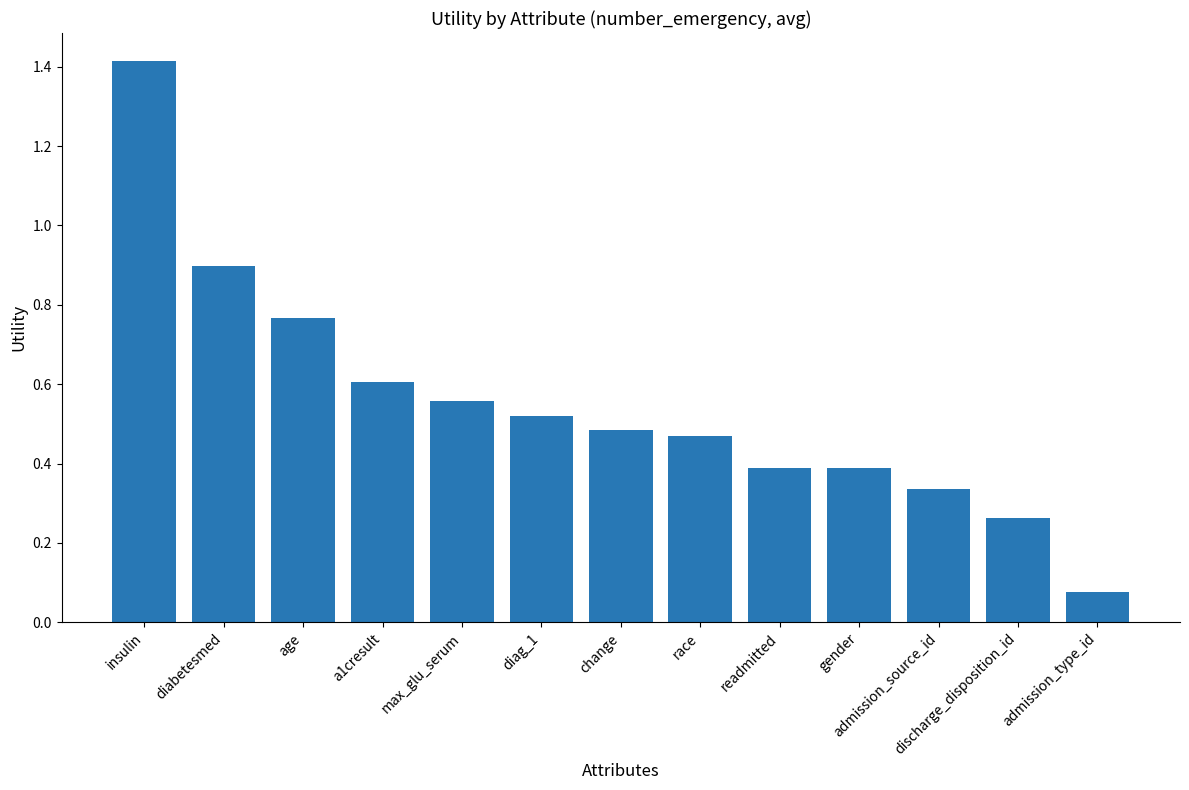

What position from the right is readmitted?

5